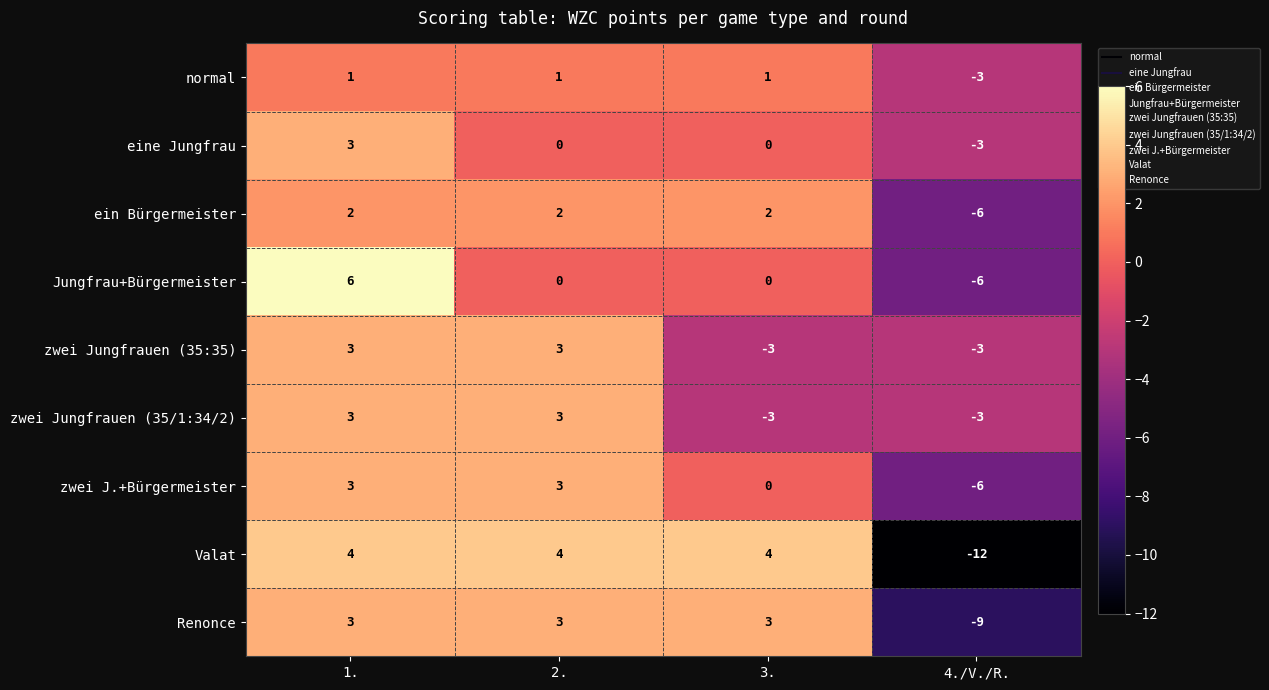

How many data points does each series have?

4